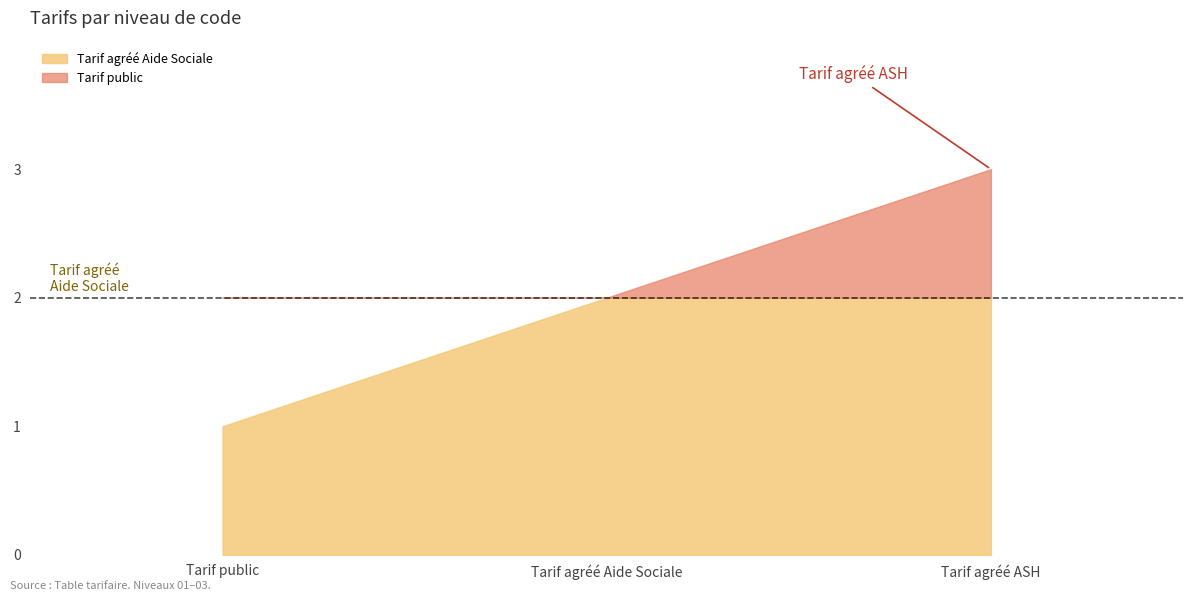

What is the difference between the values at Tarif agréé Aide Sociale and Tarif public?

1